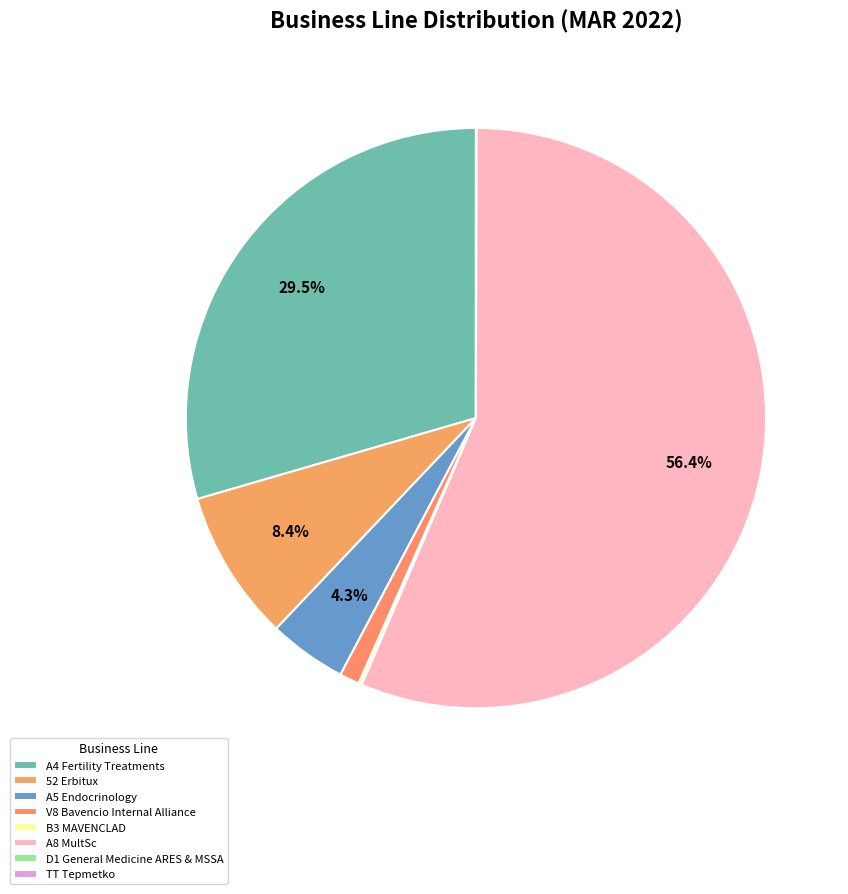

Does V8 Bavencio Internal Alliance account for over 50% of the chart?

No